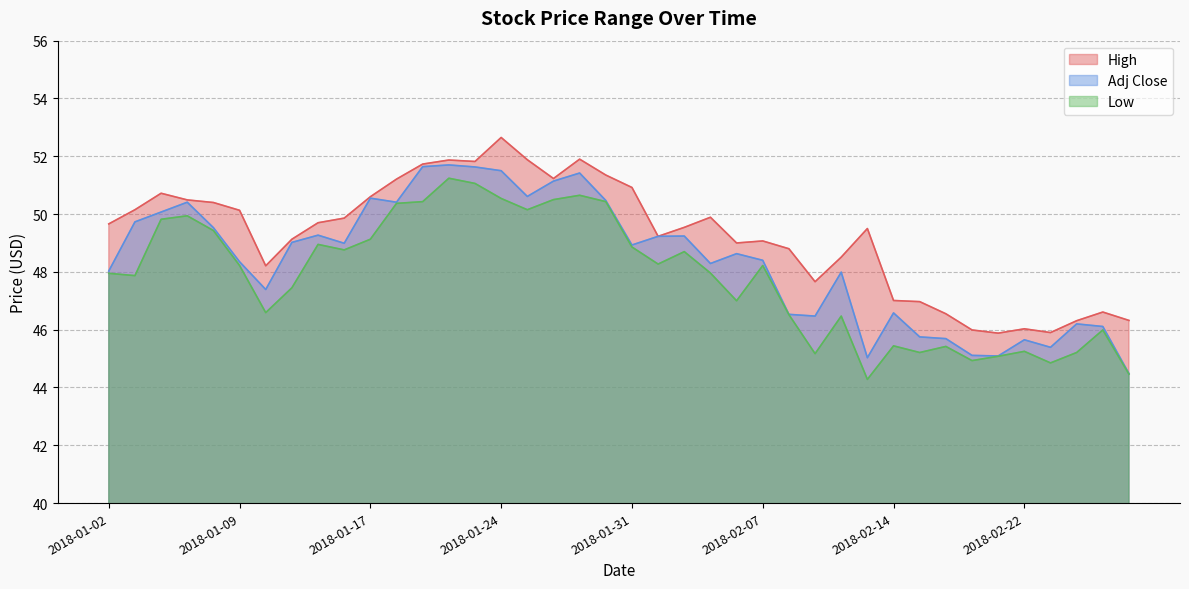

How many data points in Low are above 48?

20